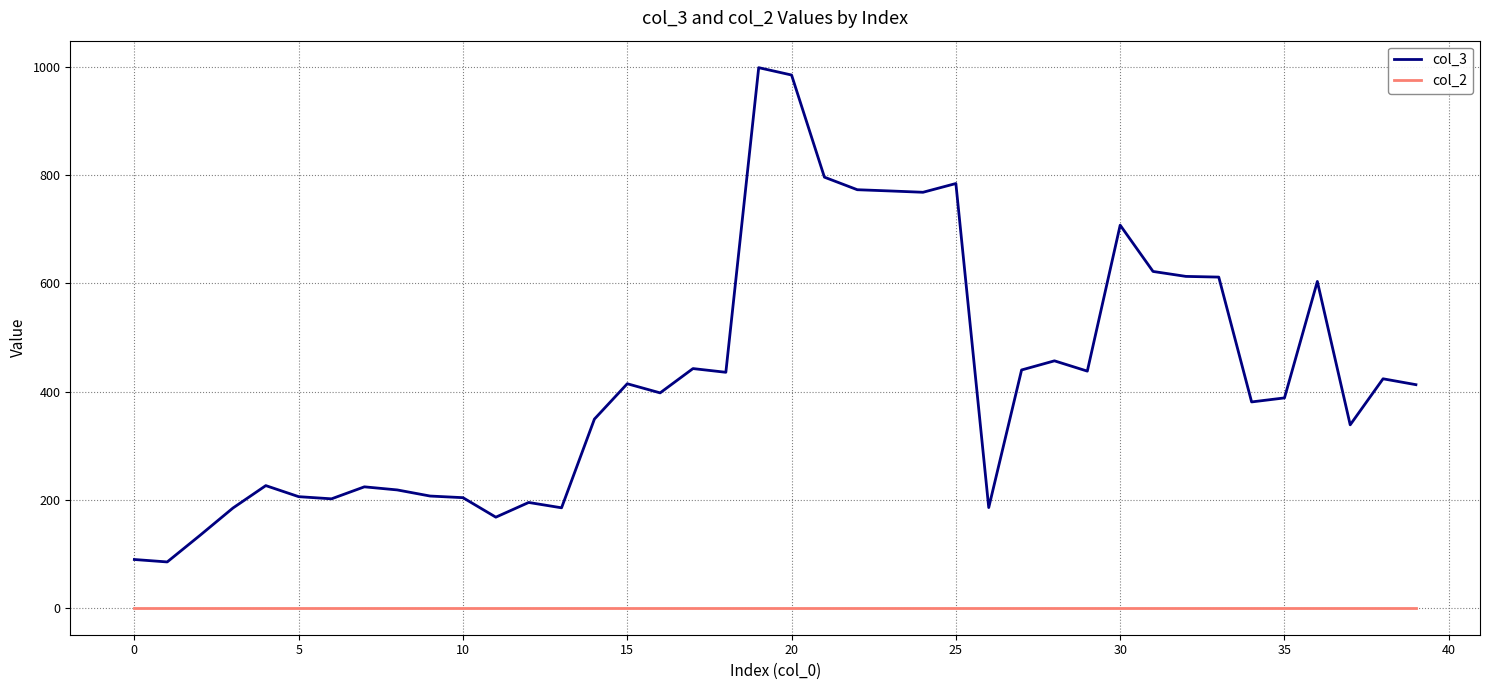

True or false: col_3 has more than 2 points higher than both neighbors.

True